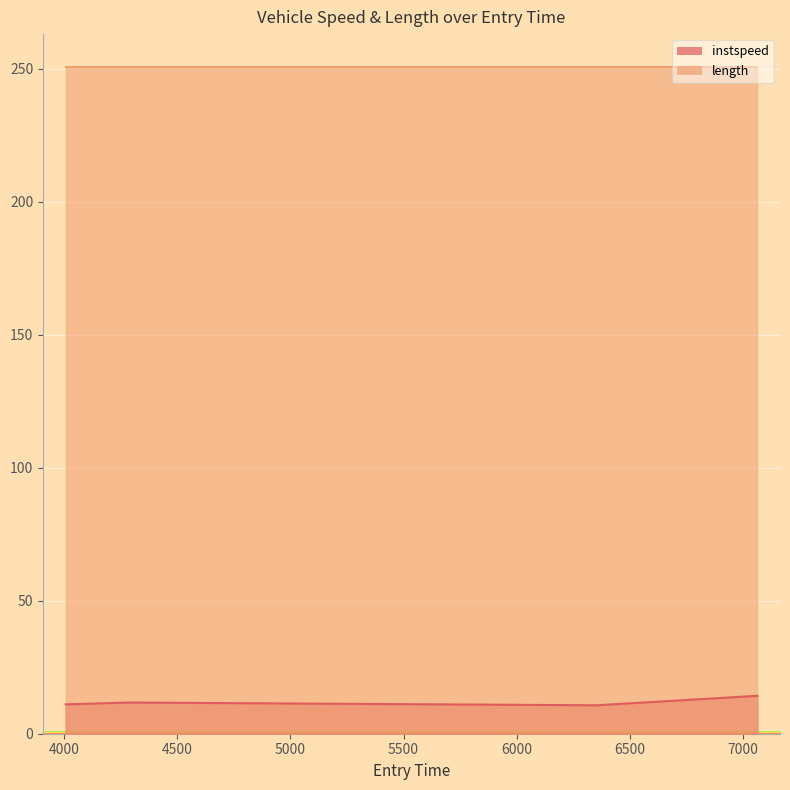

Where is the first local minimum?

6352.543124899921